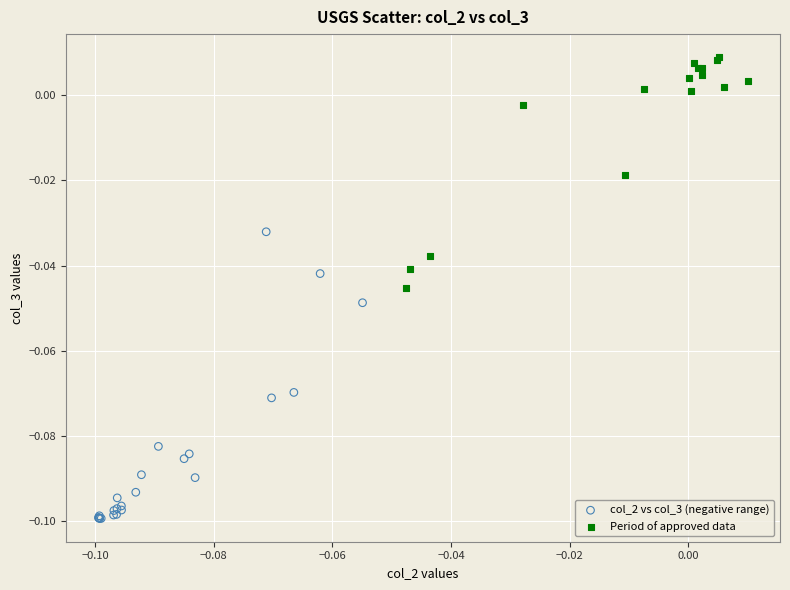

Which series reaches the minimum Y coordinate?

col_2 vs col_3 (negative range)